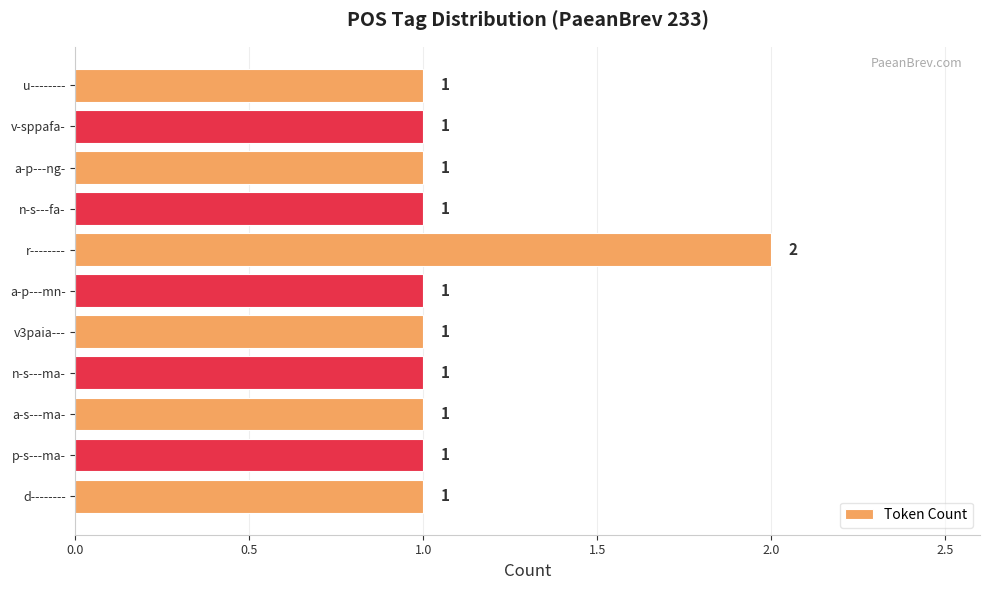

How many values are between 1 and 2?

11